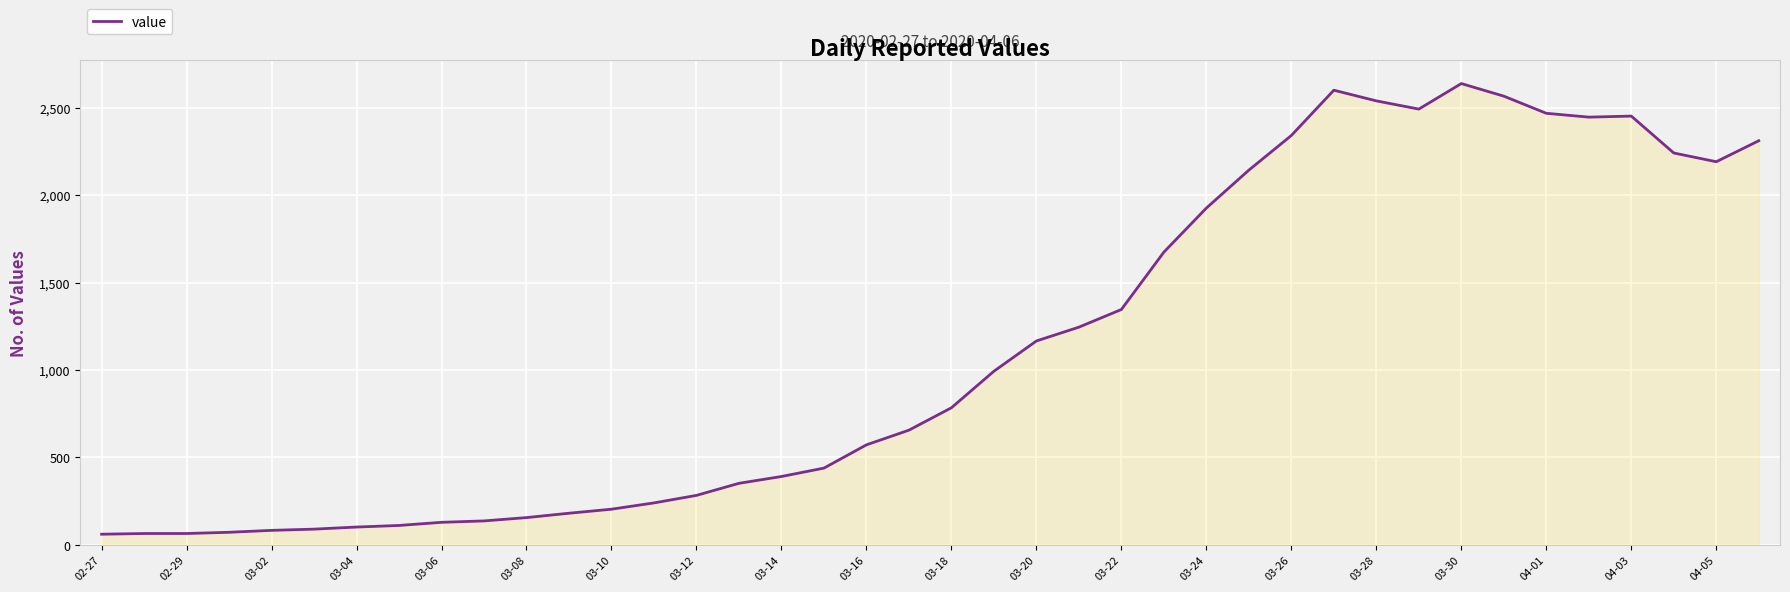

What is the sum of all values?

44951